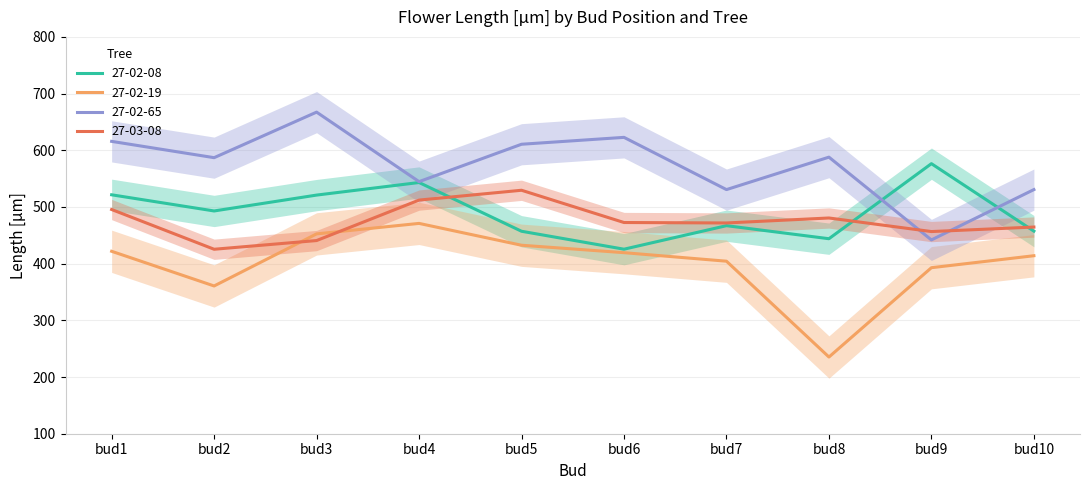

After their last crossing, which series has the higher values: 27-03-08 or 27-02-19?

27-03-08